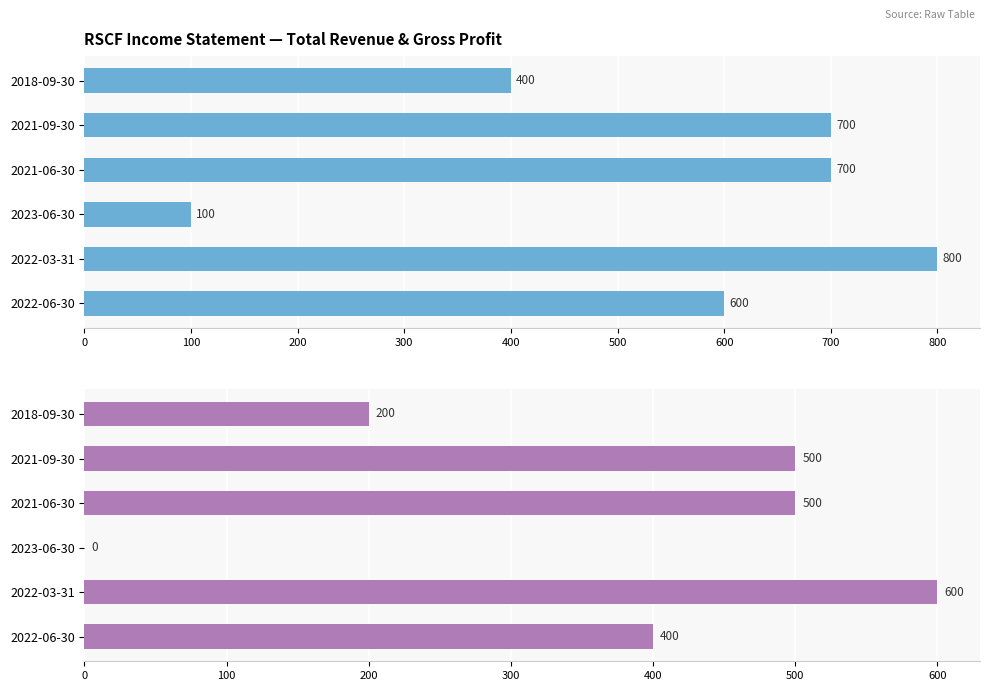

True or false: Total Revenue has a value of 1093 at 2021-06-30.

False